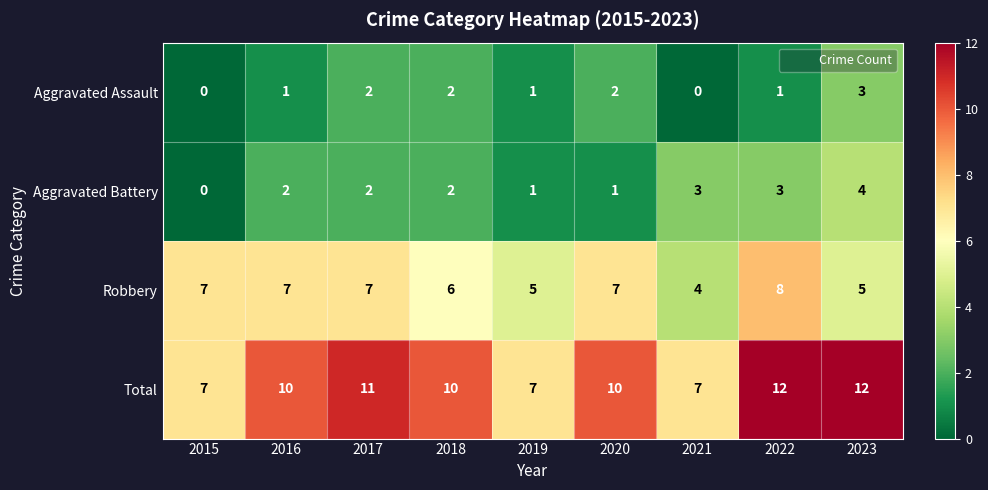

Between 2015 and 2016, which series saw the biggest shift?

Total